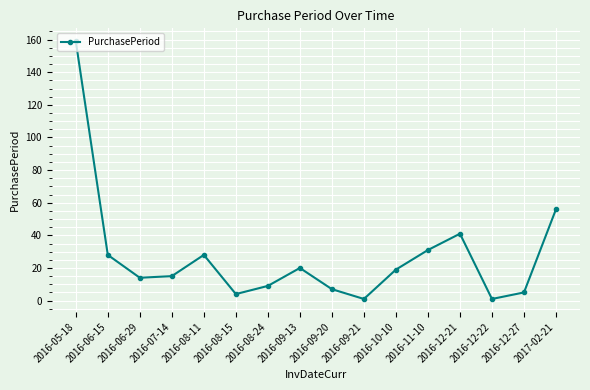

True or false: there are more than 2 points higher than both neighbors.

True